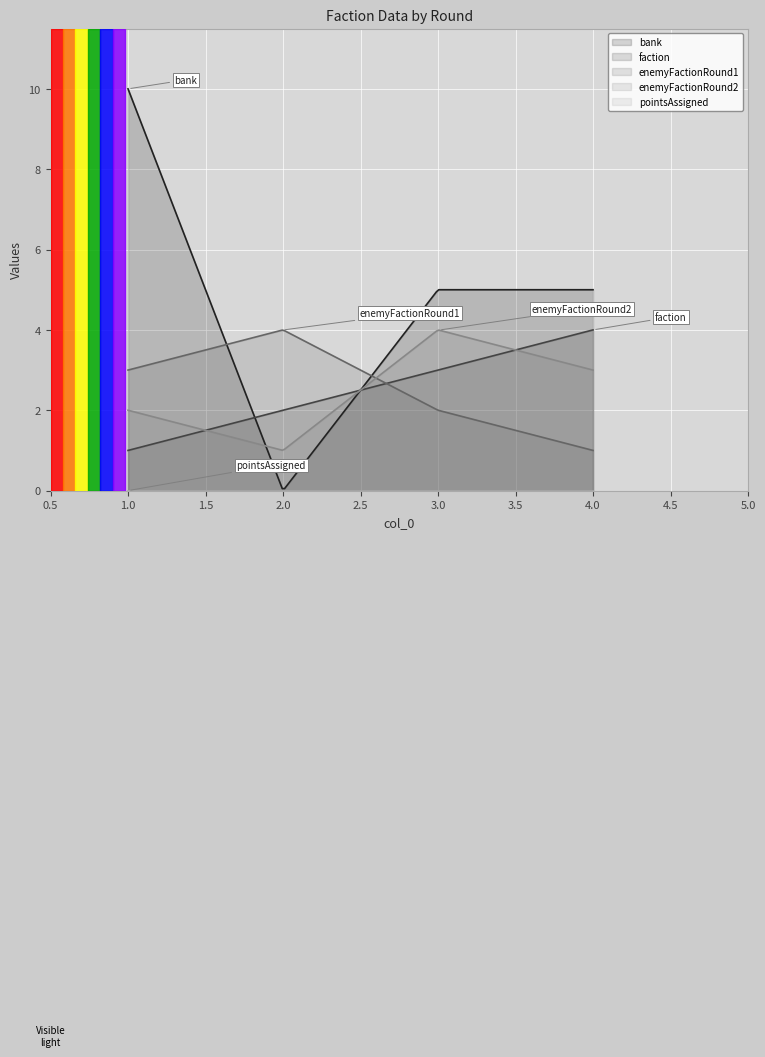

The value of bank at 4 is 1. True or false?

False